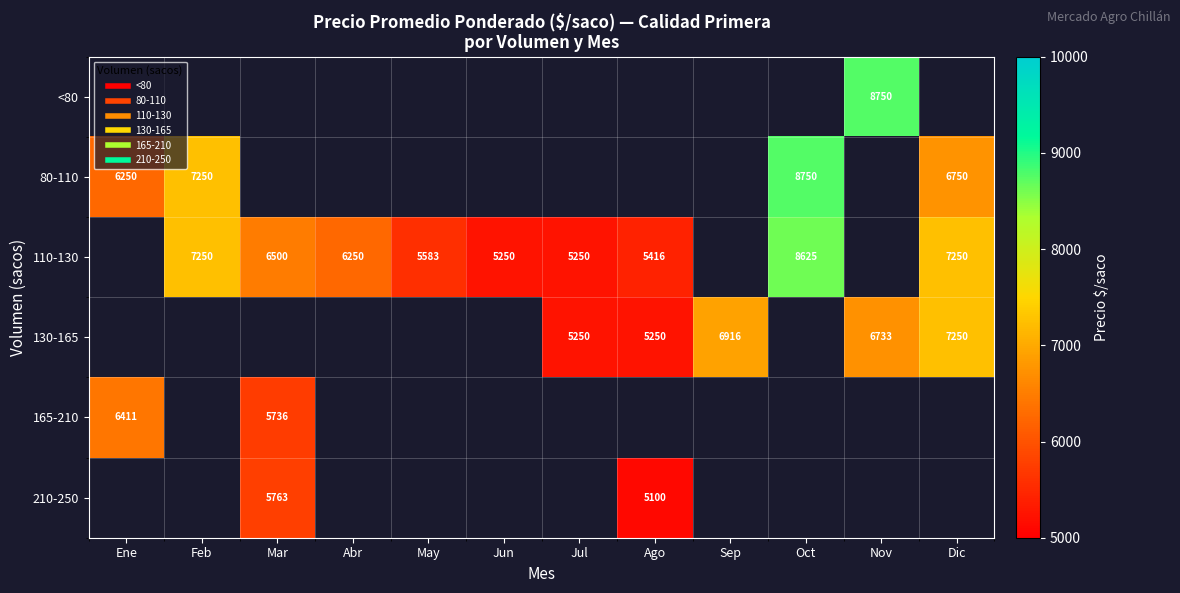

The 80-110 series shows 6250.0 at Ene. True or false?

True